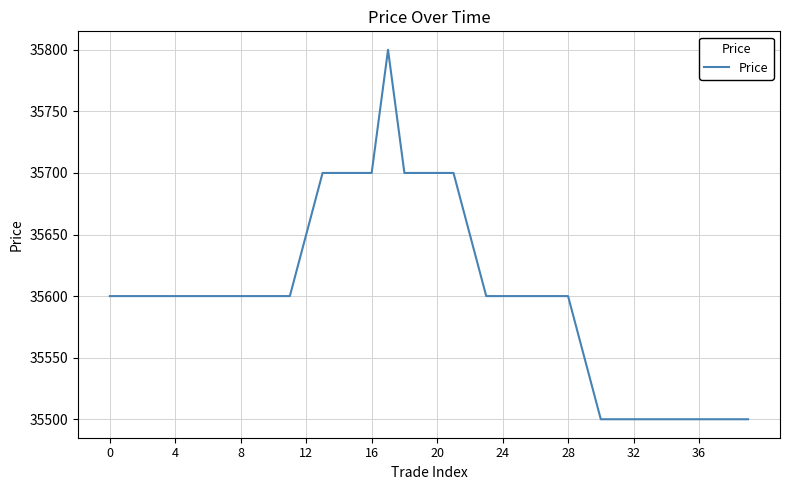

What is the sum of all values?

1424050